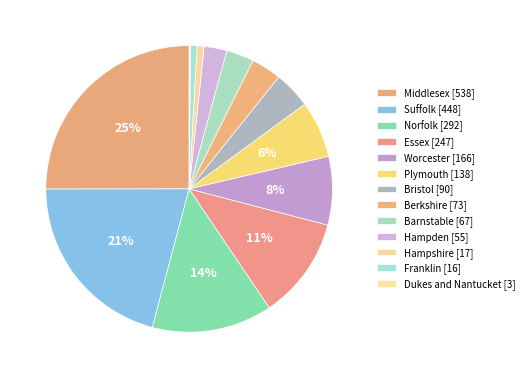

Which has a higher value, Norfolk or Franklin?

Norfolk